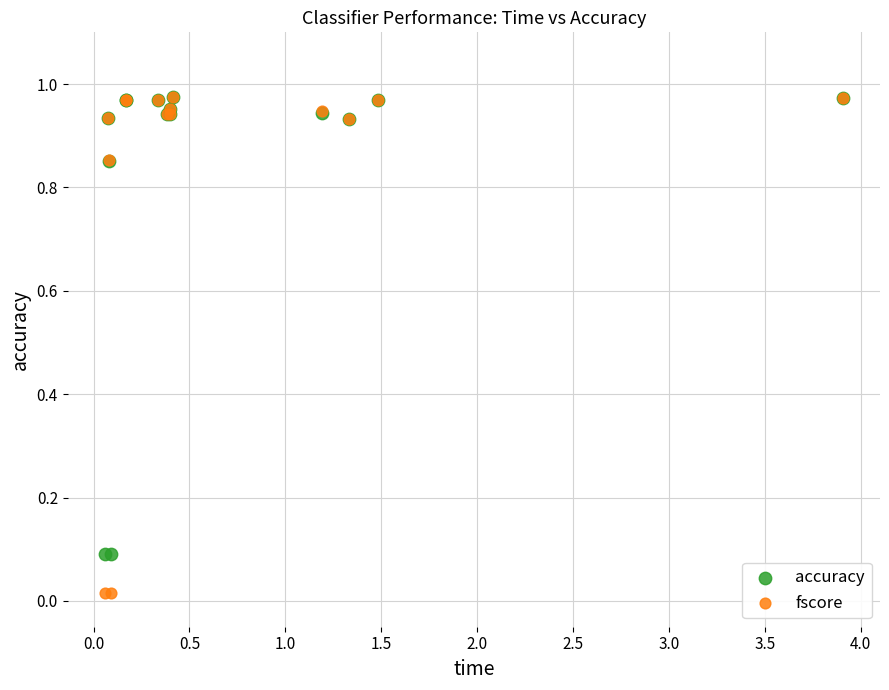

What are all the series names shown in the legend?

accuracy, fscore